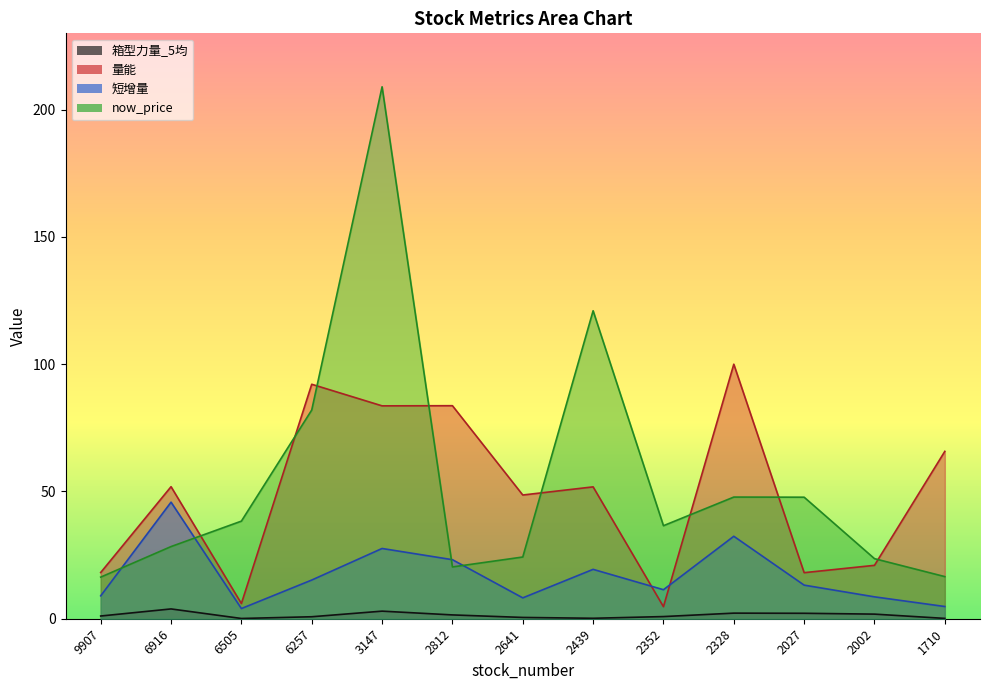

Reading left to right, what are all the values shown in this chart?

箱型力量_5均: 1.1	3.9	0.1	0.8	3.0	1.5	0.5	0.2	0.8	2.2	2.1	1.8	0.1
量能: 18.2	51.9	6.0	92.1	83.6	83.7	48.6	51.8	4.7	100.0	18.1	21.0	65.8
短增量: 9.0	45.8	4.0	15.2	27.6	23.2	8.2	19.4	11.4	32.4	13.2	8.6	4.8
now_price: 16.4	28.4	38.4	82.0	209.0	20.4	24.2	121.0	36.5	47.8	47.8	23.6	16.6